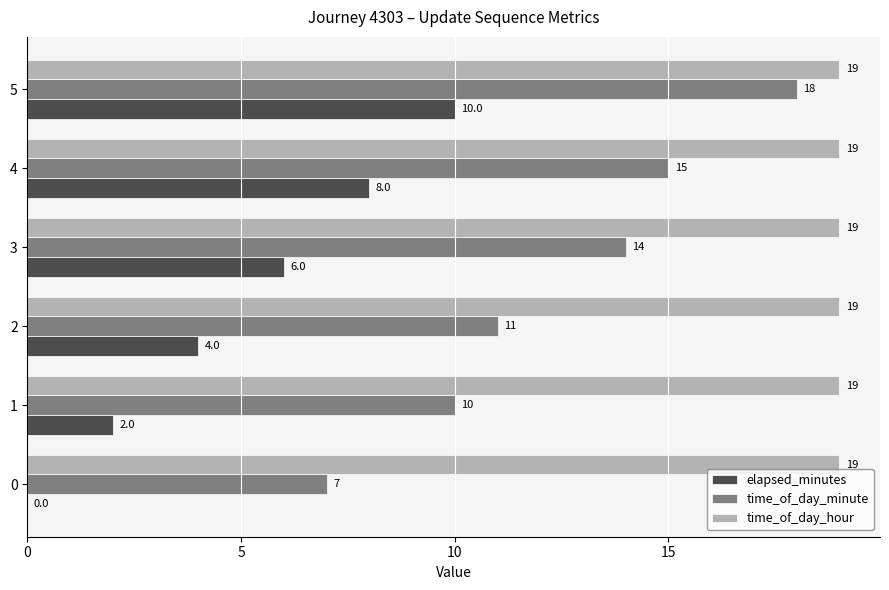

What value does the time_of_day_hour series have at 3?

19